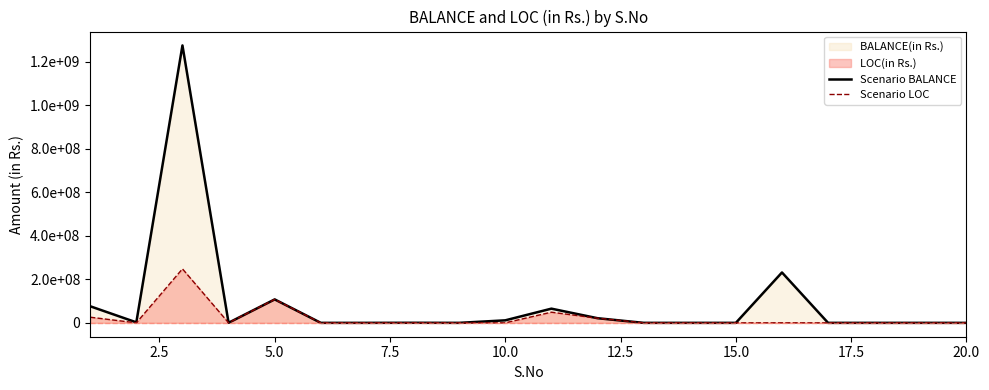

In Scenario BALANCE, how many points are lower than both neighbors (excluding endpoints)?

3